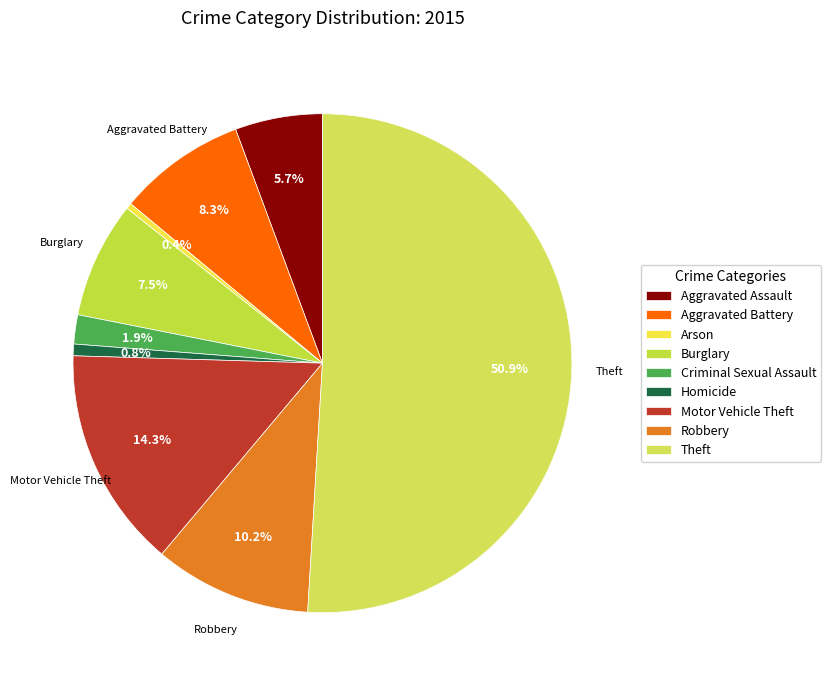

Is it true that Aggravated Assault is 1% of the pie?

False